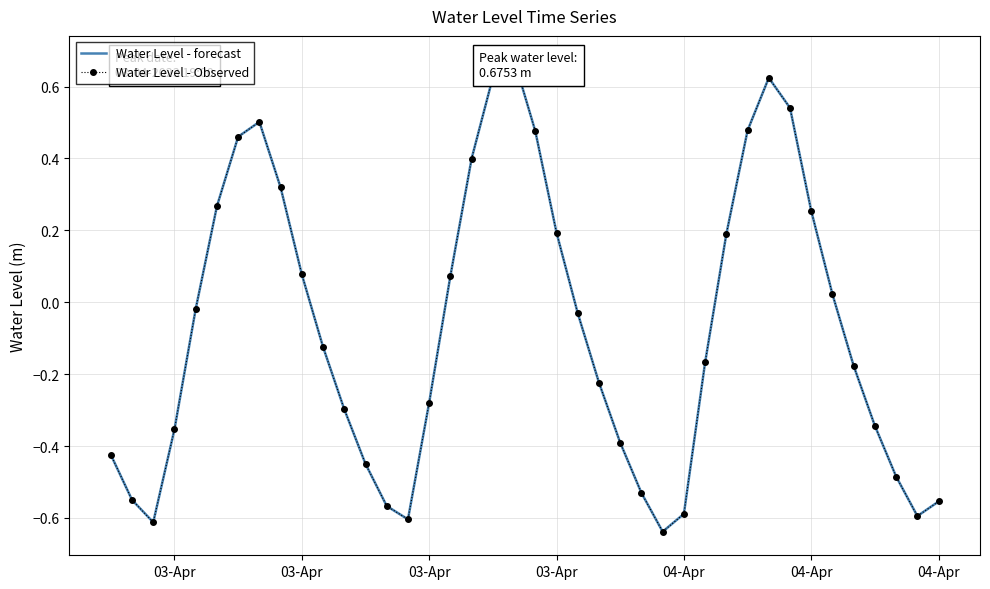

Where is the first local minimum for Water Level - forecast?

03-Apr